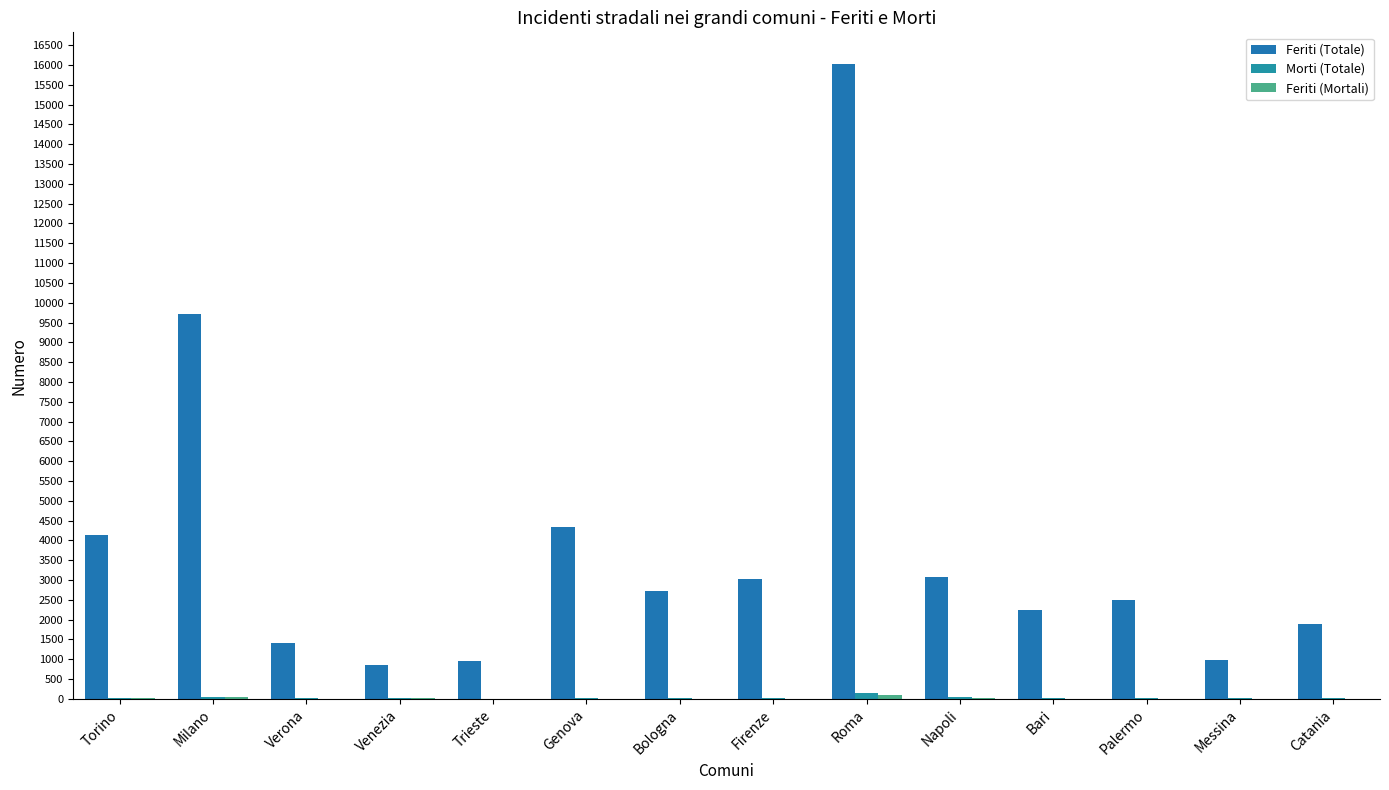

What position from the right is Genova?

9